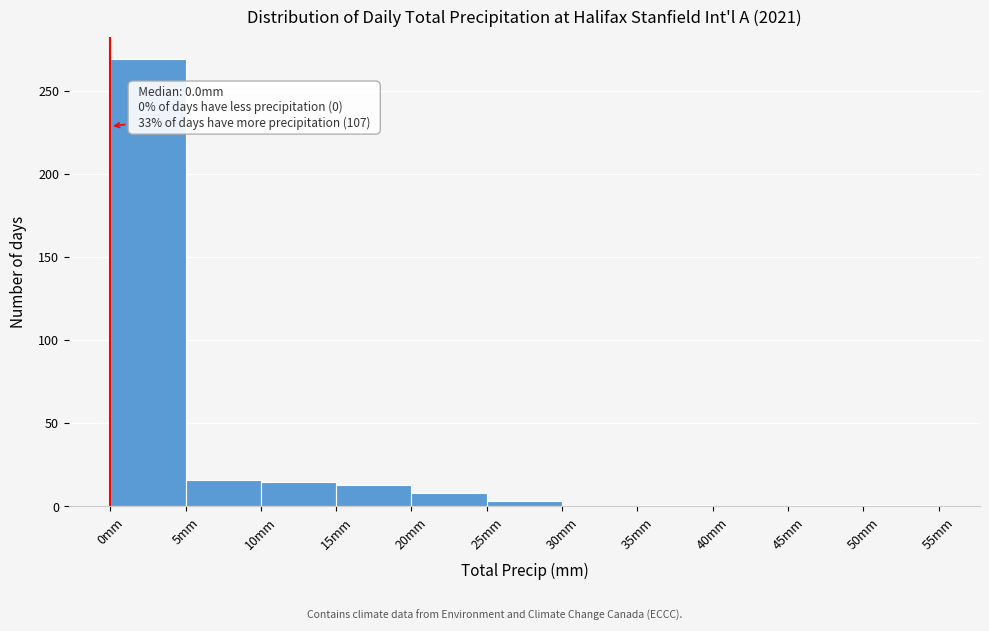

Over which range of the x-axis is the bar tallest?

0 to 5